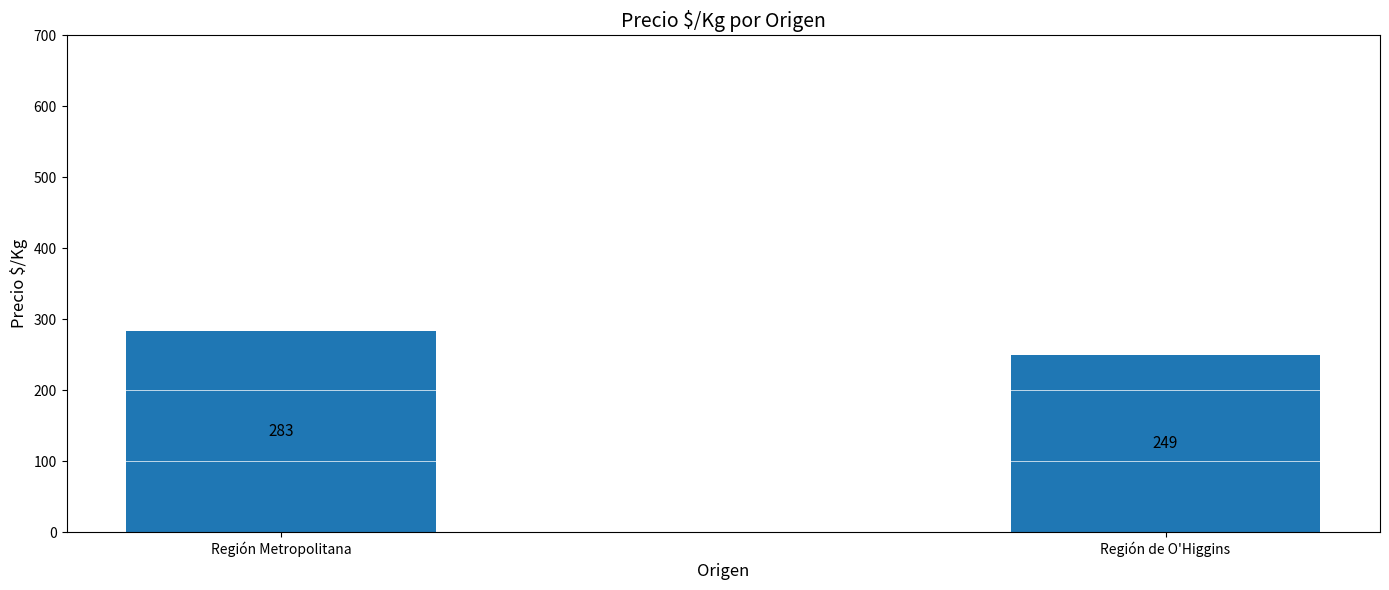

Rank the categories by value from lowest to highest.

Región de O'Higgins, Región Metropolitana